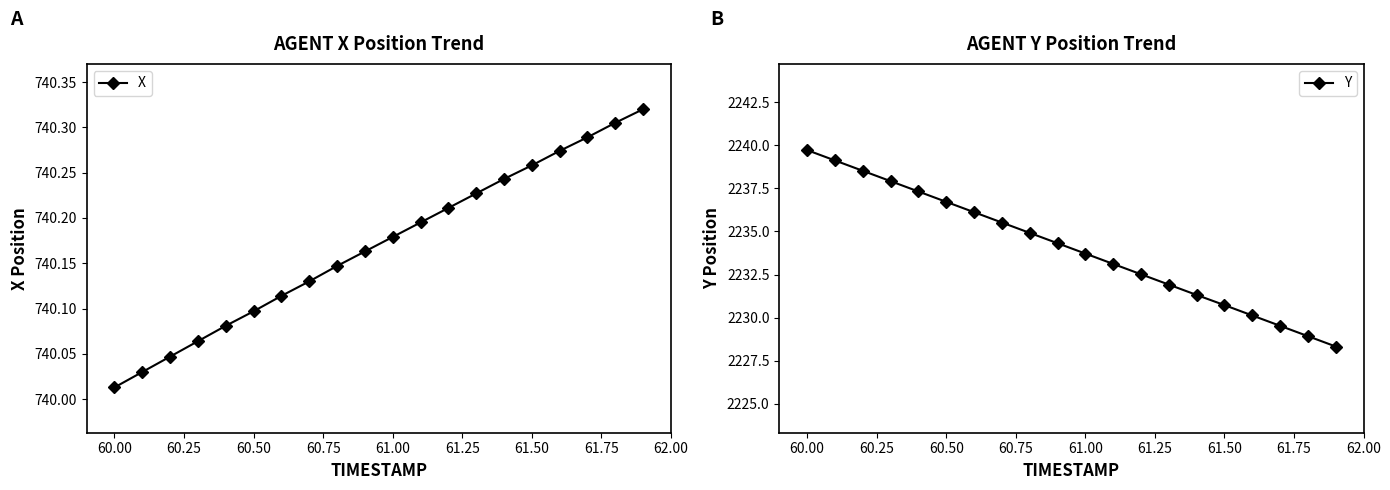

At which label is X closest to 740?

60.00